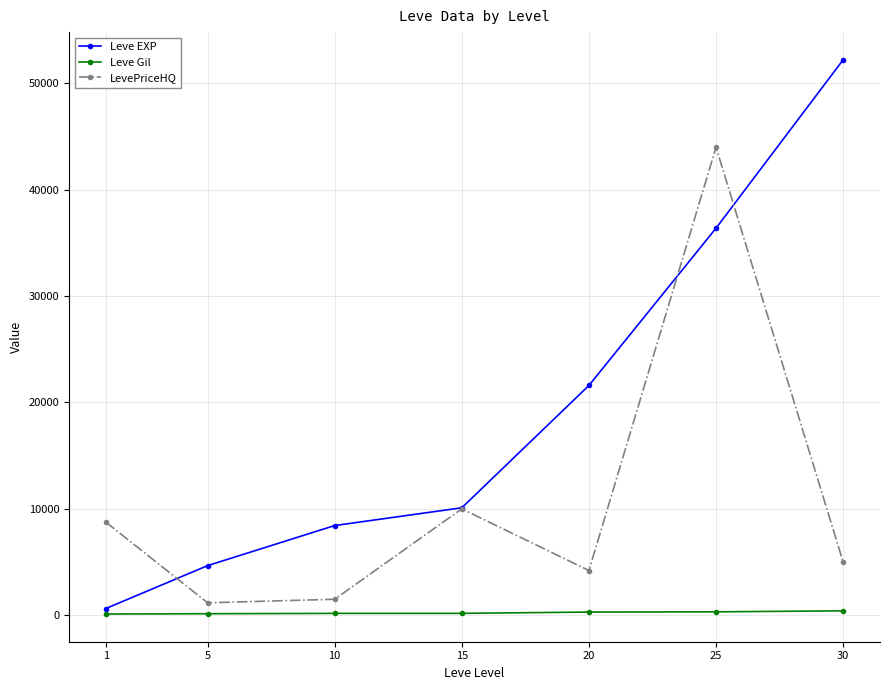

The value of LevePriceHQ at 1 is 8750.0. True or false?

True